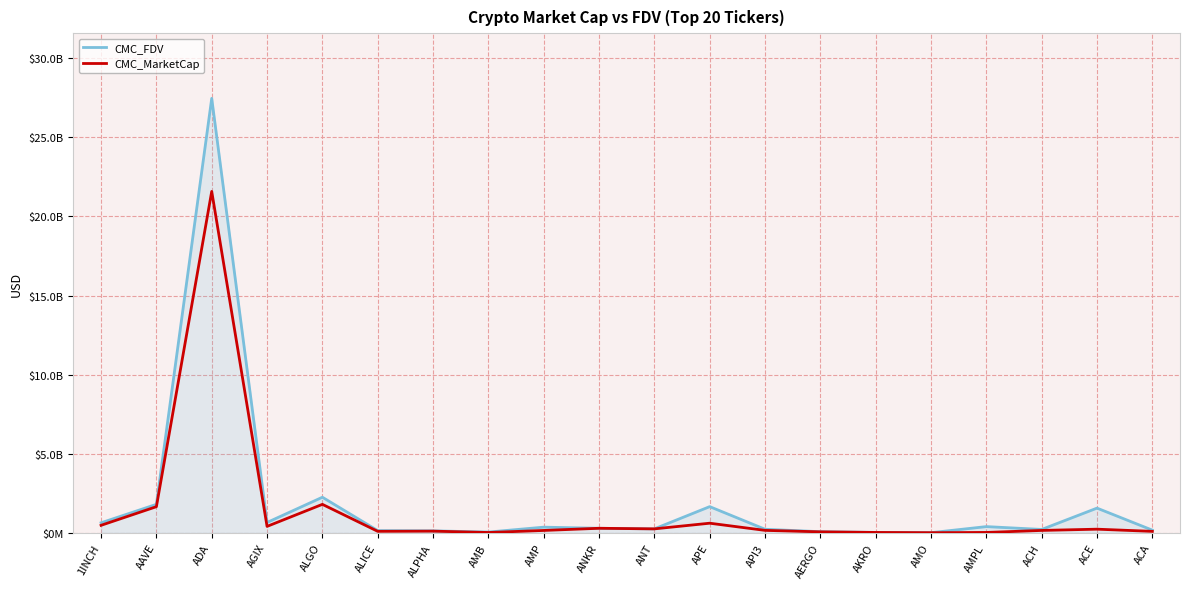

What is the highest value of the CMC_MarketCap series?

21583868607